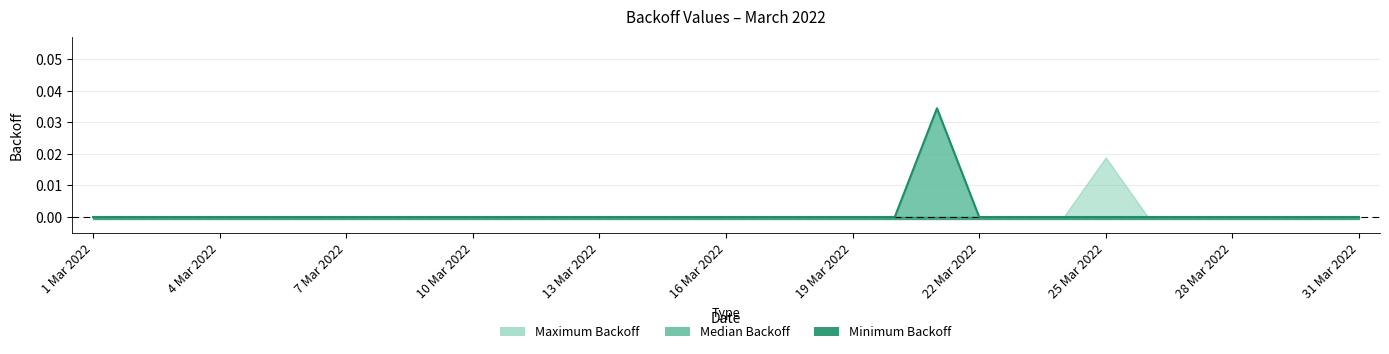

True or false: Minimum Backoff and Median Backoff cross at least once.

False